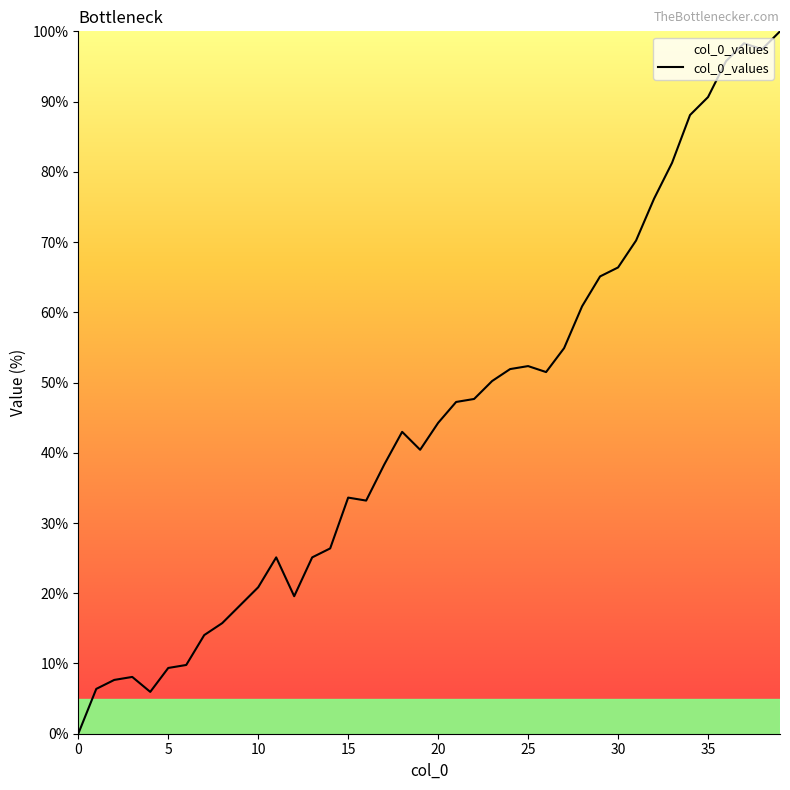

What is the difference between the maximum and minimum values?

100.0